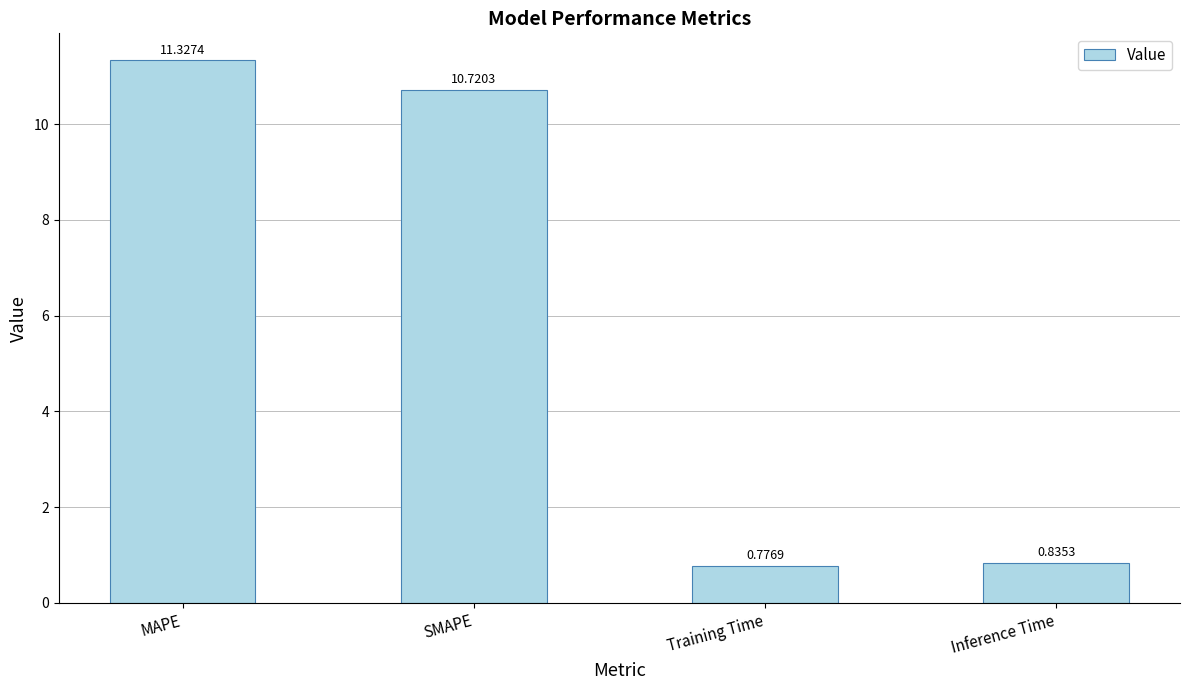

What is the average value?

5.9